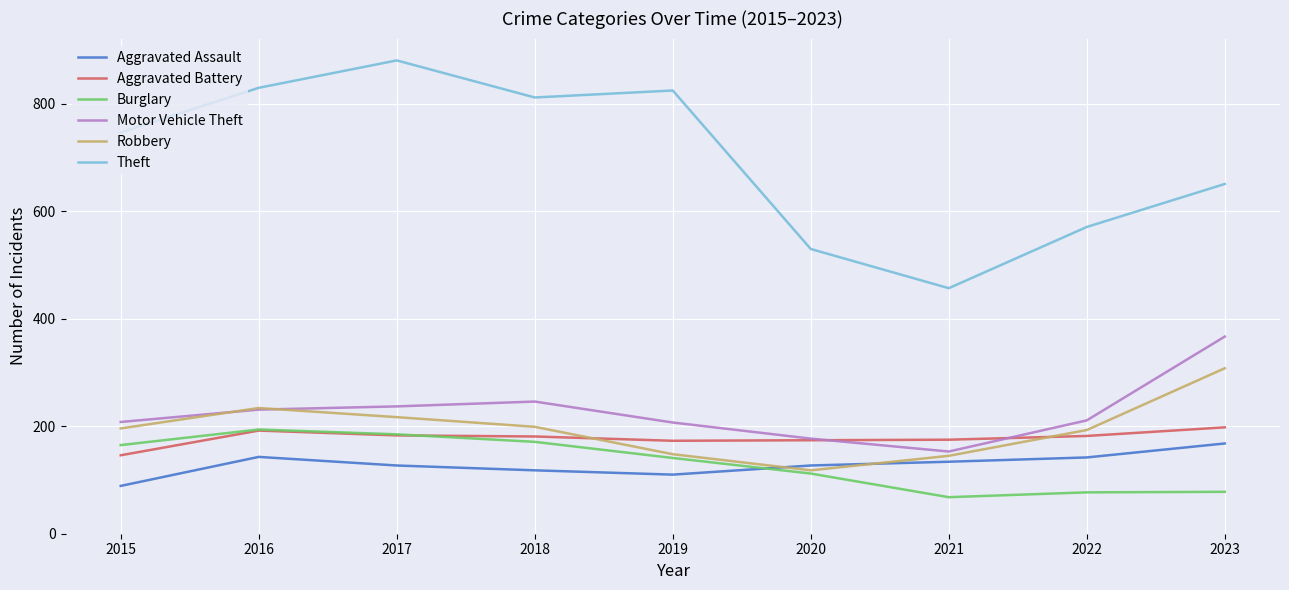

Which series has the largest total across all categories?

Theft